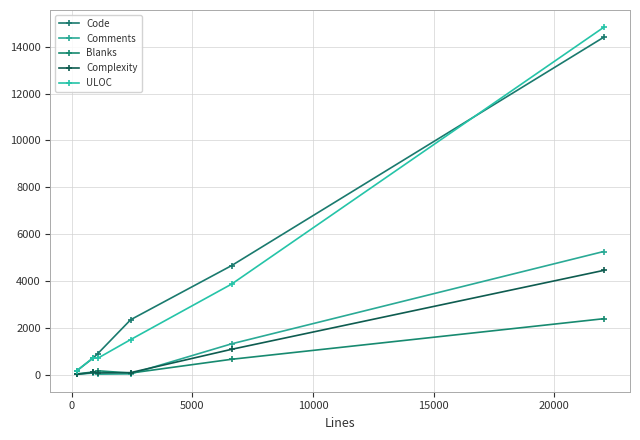

How many lines are shown in the chart?

5